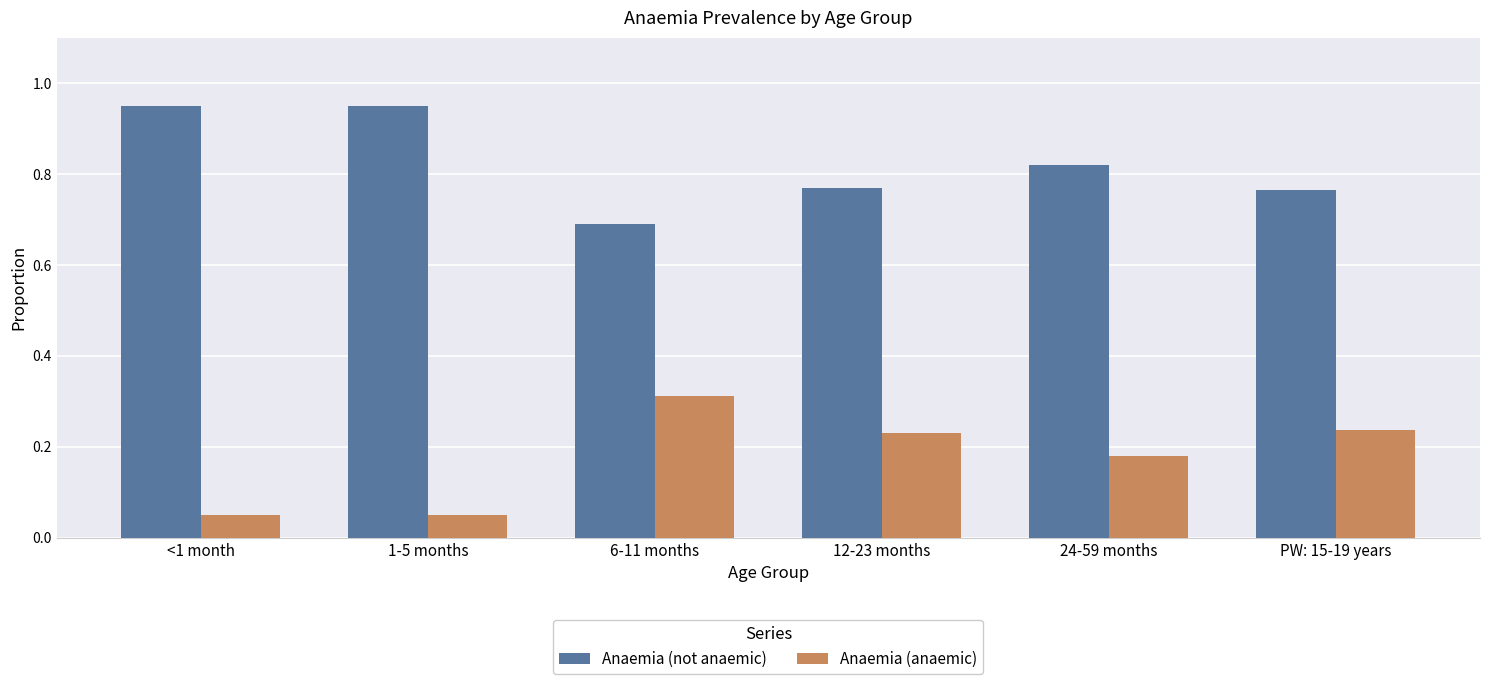

How many groups of bars are there?

6